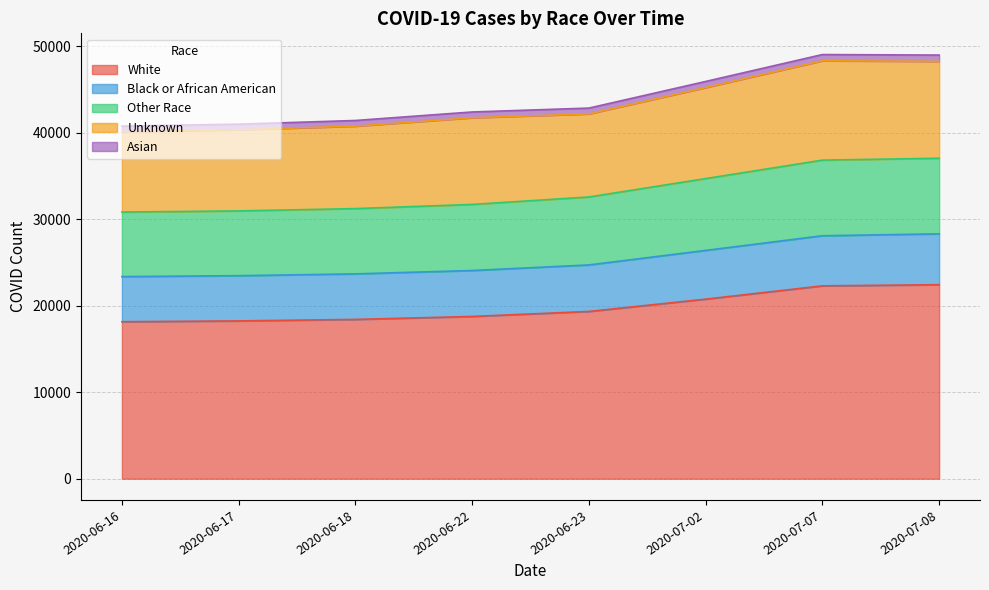

True or false: White has more than 1 points higher than both neighbors.

False